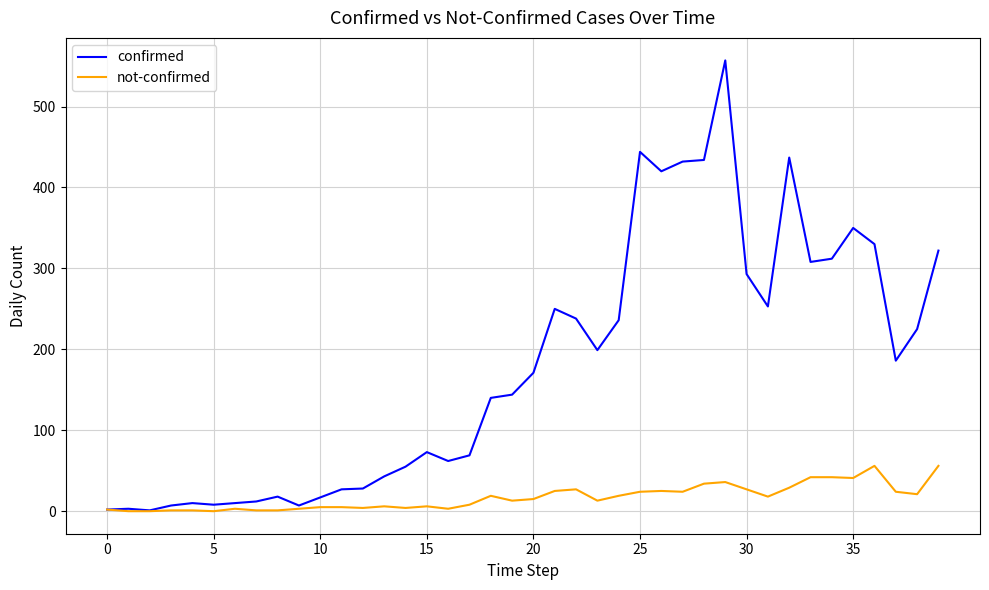

Does the chart have visible grid lines?

Yes